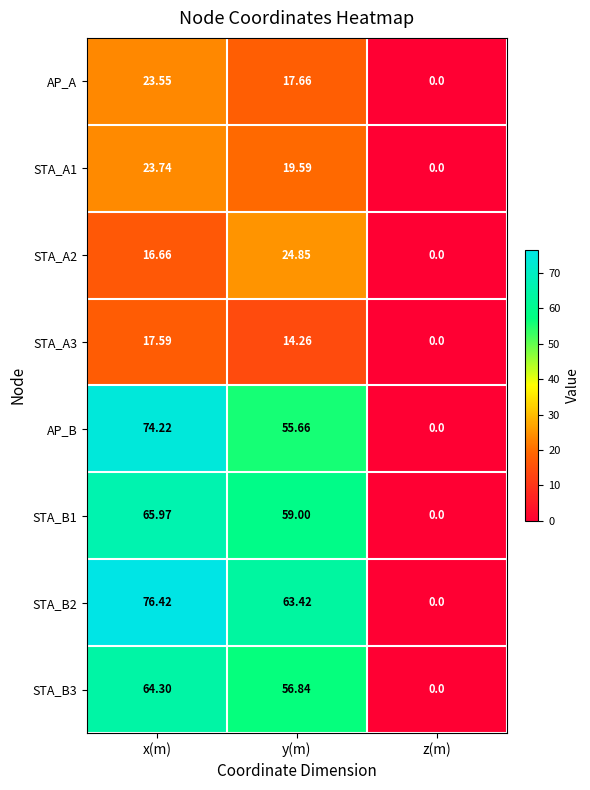

List the labels in order of STA_B3 value, smallest first.

z(m), y(m), x(m)